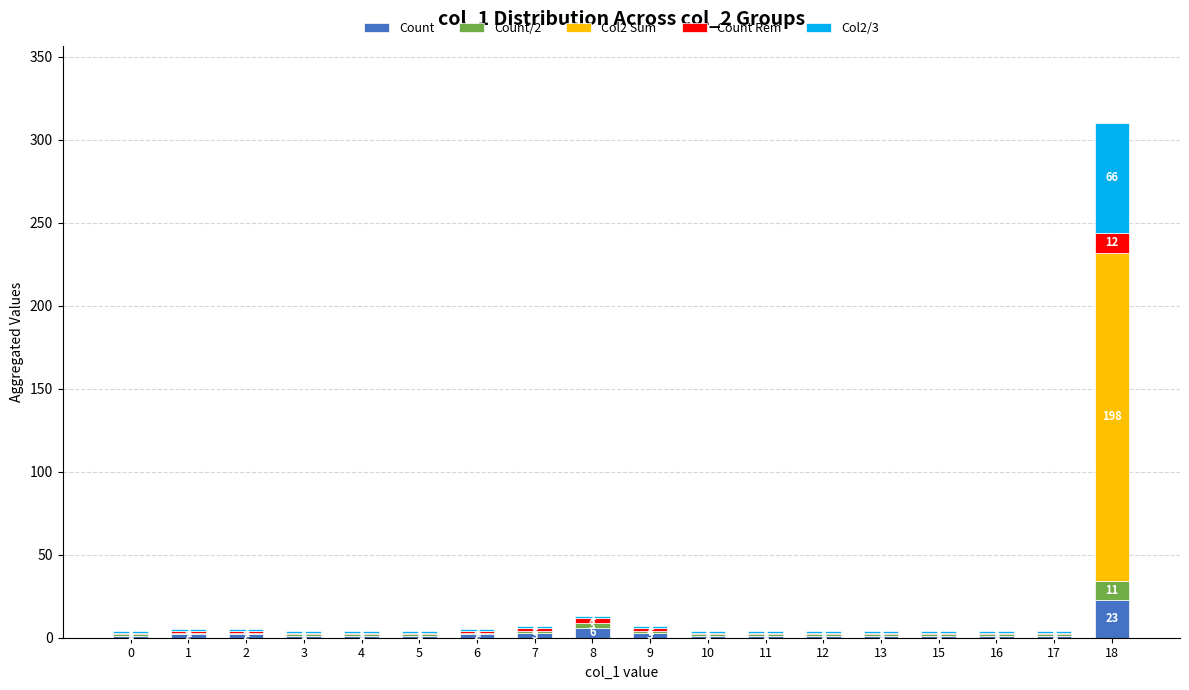

The value of Count at 12 is 1. True or false?

True